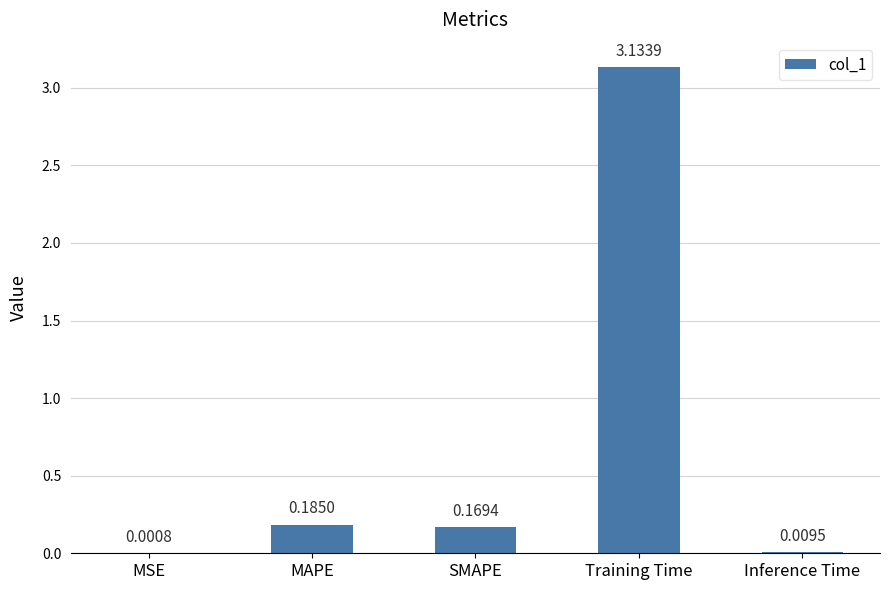

Which category has the highest value across all series?

Training Time